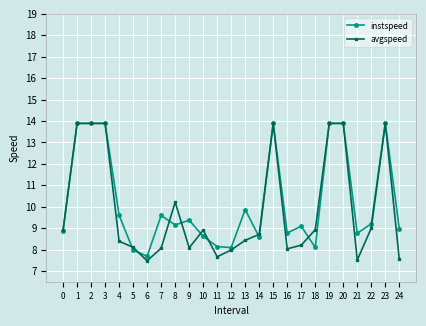

True or false: instspeed has more than 1 interior local peaks.

True